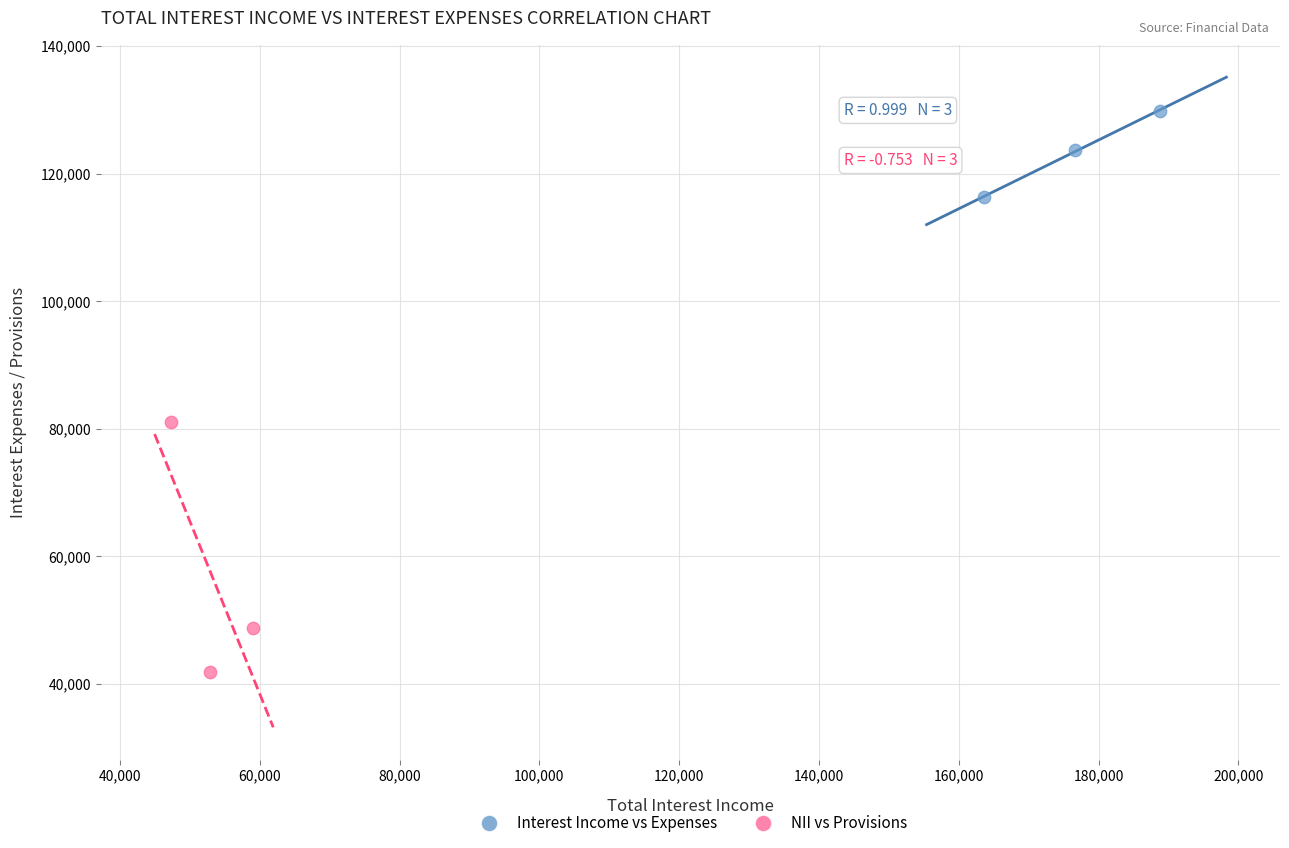

Which series contains the lowest Y value?

NII vs Provisions